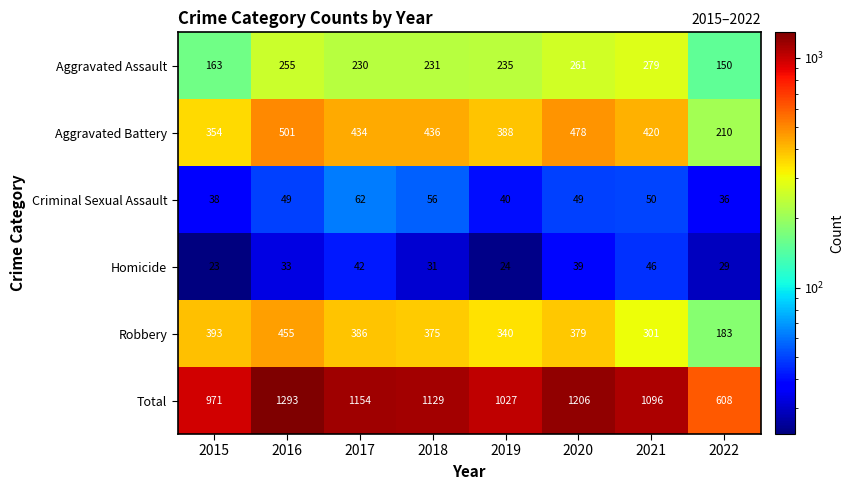

At which category does the chart reach its peak across all series?

2016